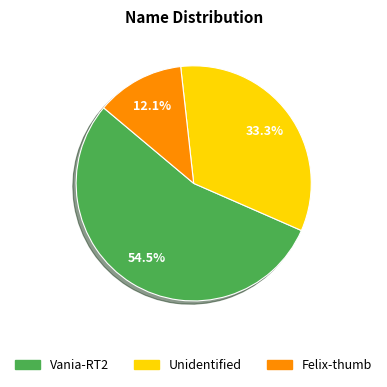

Is it true that Unidentified is 41% of the pie?

False